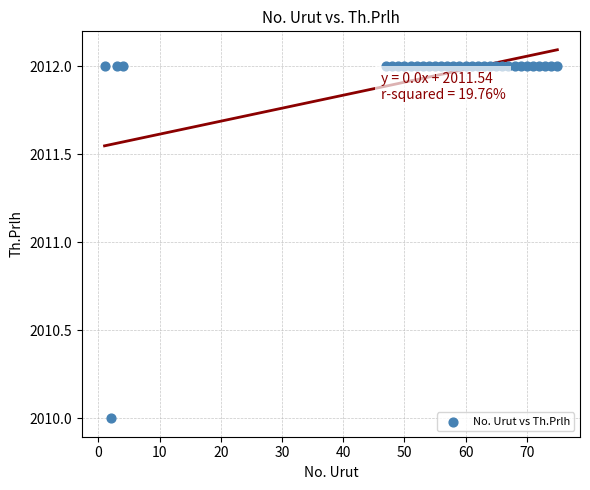

What is the range of X values (max minus min)?

74